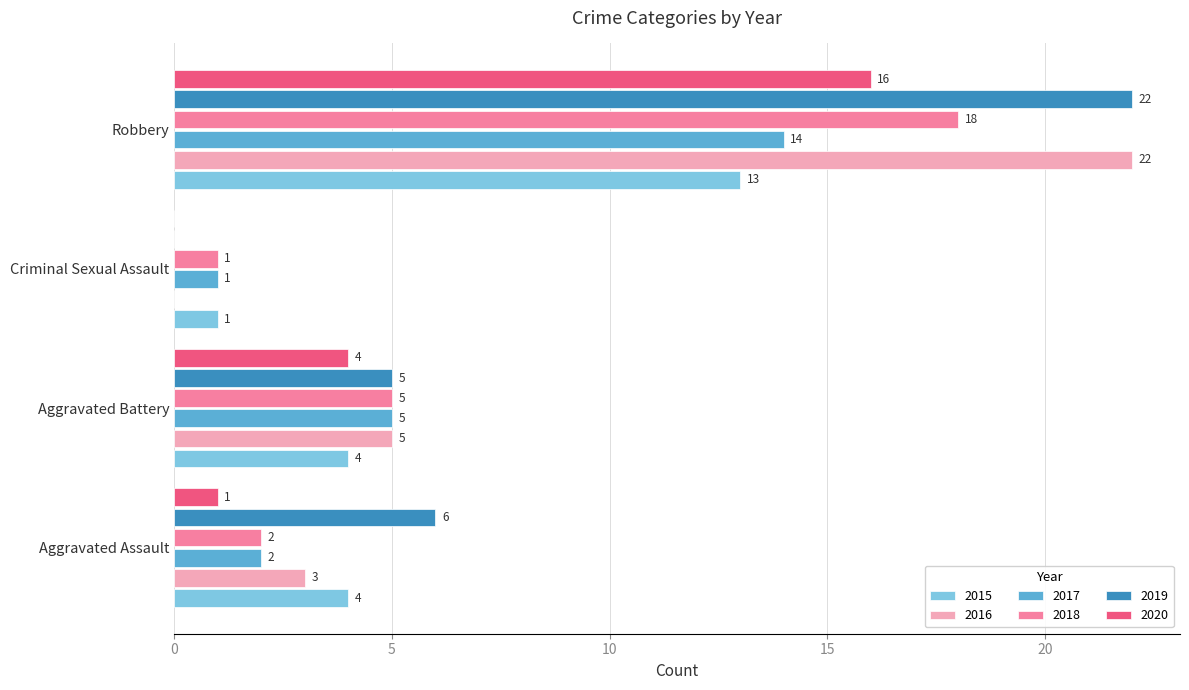

What is the approximate value of 2017 at Aggravated Battery?

5